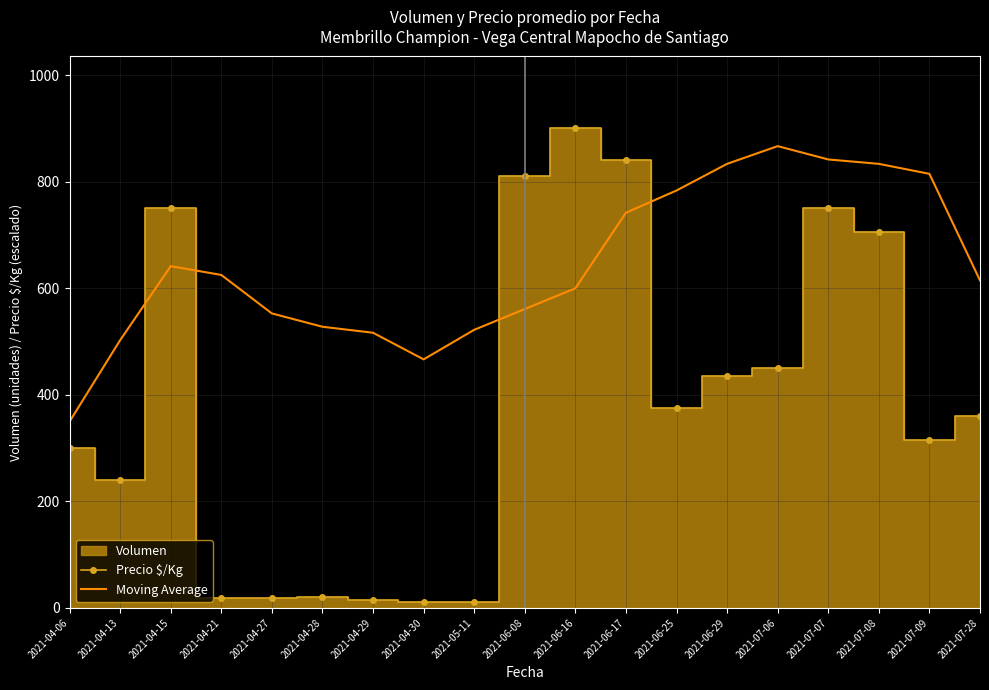

True or false: Moving Average has more than 0 interior local peaks.

True